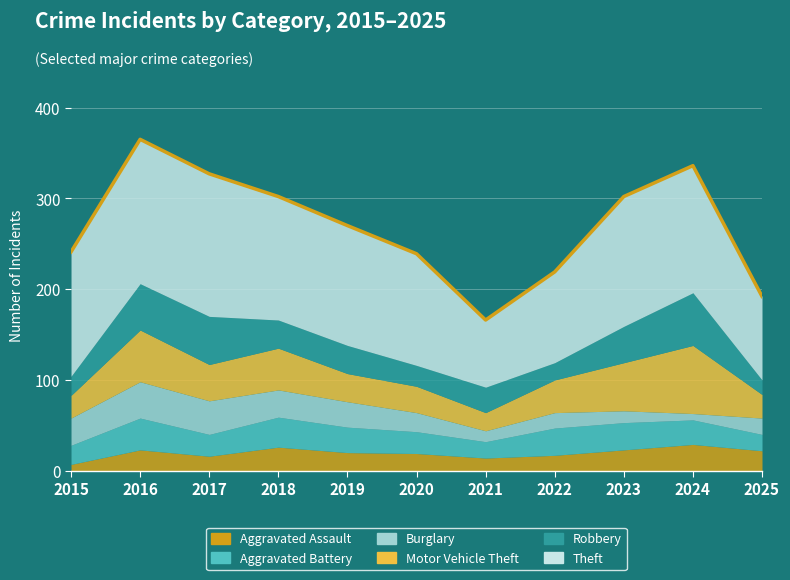

Reading right to left, extract all data points from this chart.

Aggravated Assault: 2025=22	2024=29	2023=23	2022=17	2021=14	2020=19	2019=20	2018=26	2017=16	2016=23	2015=7
Aggravated Battery: 2025=18	2024=27	2023=30	2022=30	2021=18	2020=24	2019=28	2018=33	2017=24	2016=35	2015=21
Burglary: 2025=18	2024=7	2023=13	2022=17	2021=12	2020=21	2019=28	2018=30	2017=37	2016=40	2015=30
Motor Vehicle Theft: 2025=26	2024=75	2023=53	2022=36	2021=20	2020=29	2019=31	2018=46	2017=40	2016=57	2015=25
Robbery: 2025=16	2024=58	2023=40	2022=19	2021=28	2020=23	2019=31	2018=31	2017=53	2016=51	2015=21
Theft: 2025=92	2024=140	2023=143	2022=100	2021=74	2020=123	2019=132	2018=136	2017=157	2016=159	2015=137